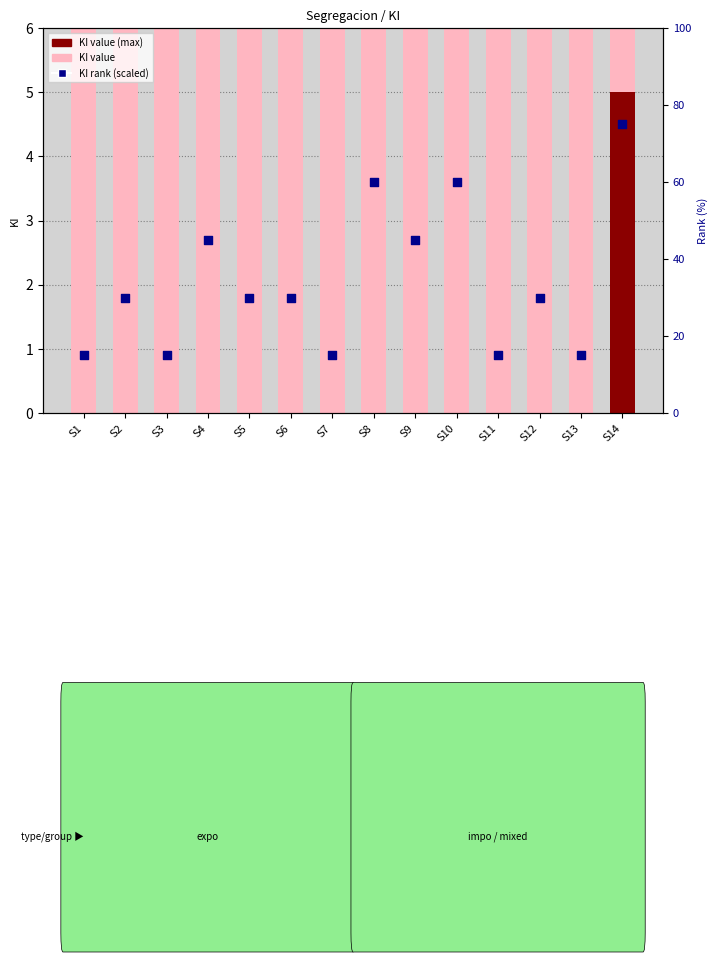

Which series contains the lowest Y value?

KI value